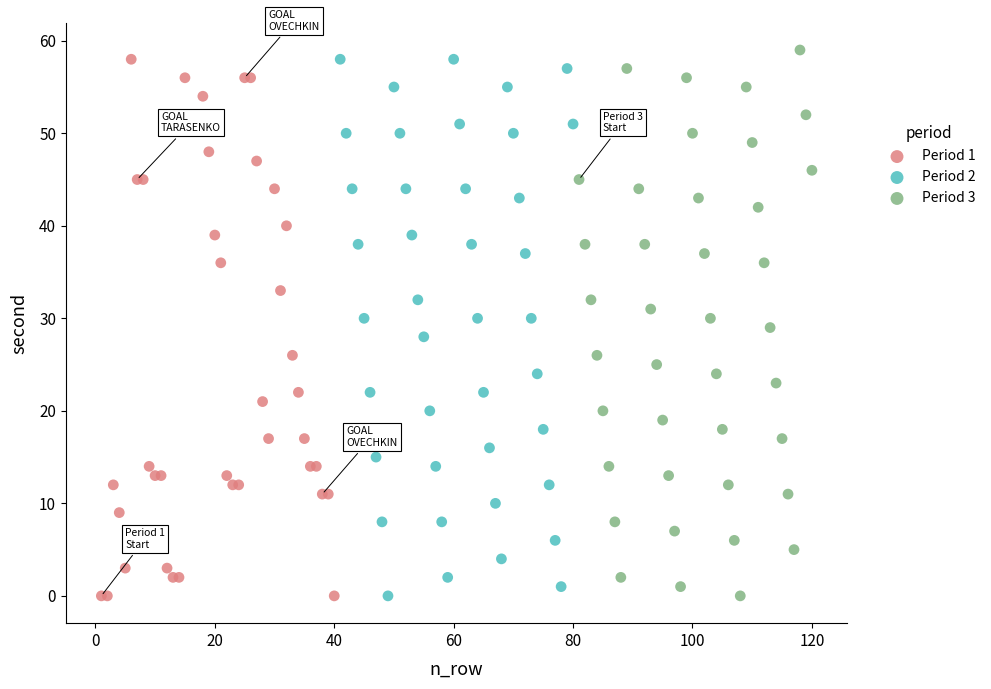

What are all the series names shown in the legend?

Period 1, Period 2, Period 3